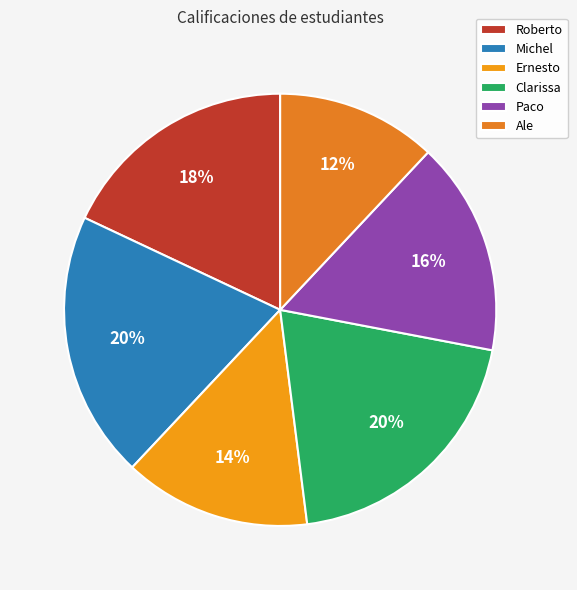

To the nearest percent, what is the difference between the Ale and Roberto slice percentages?

6%